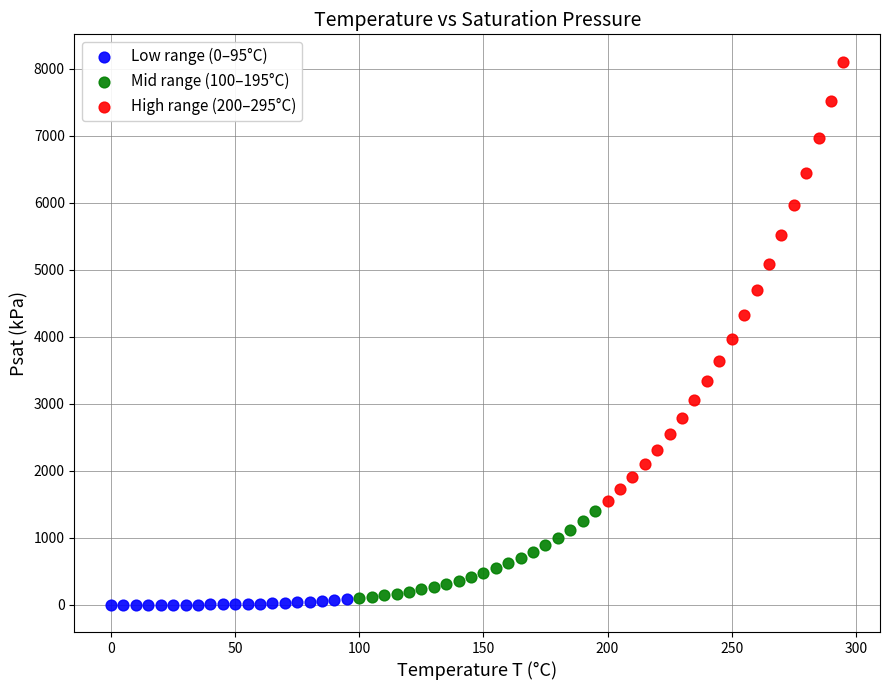

Which series contains the highest Y value?

High range (200–295°C)